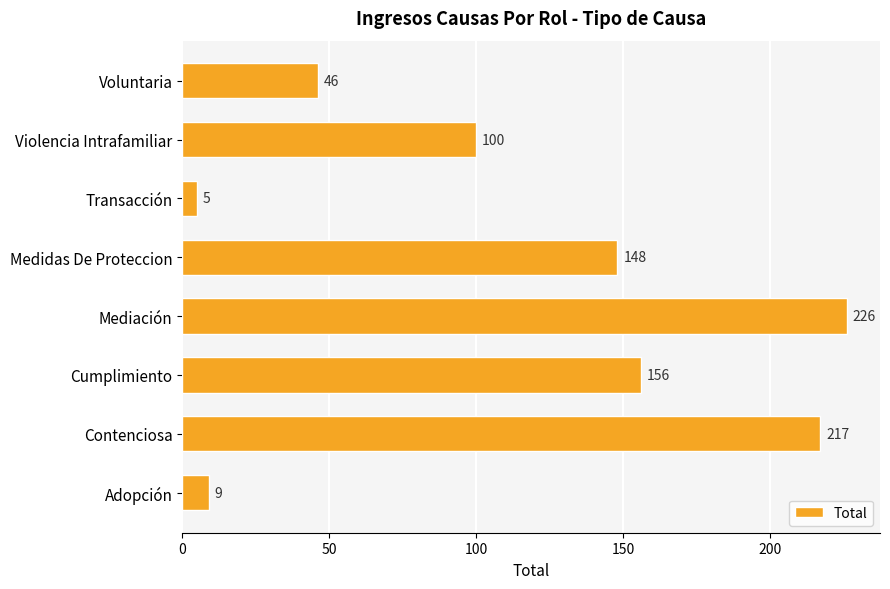

How many values are below 148?

4